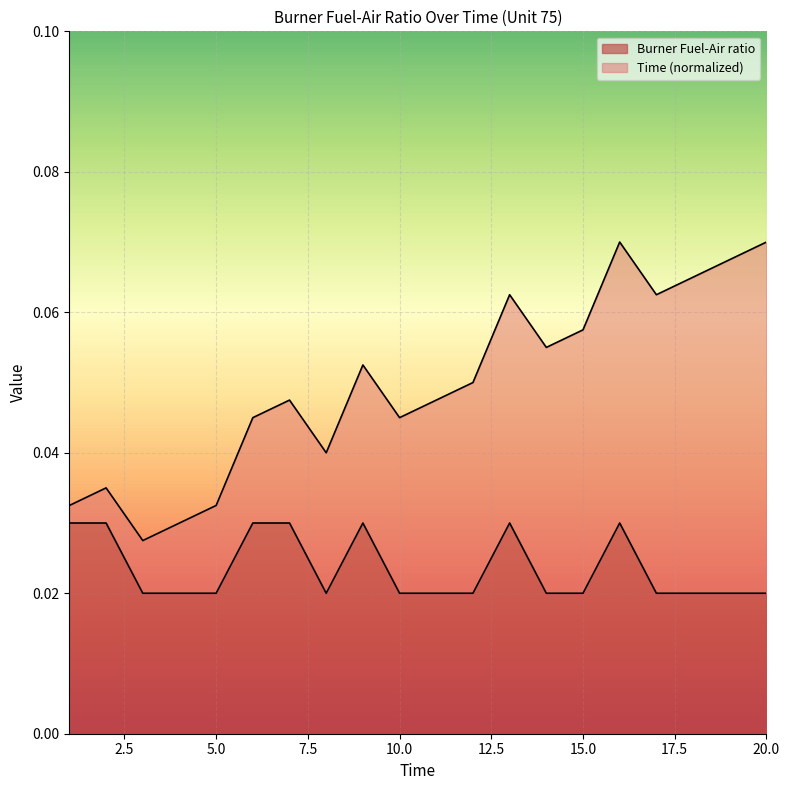

Rank the categories by value from highest to lowest.

1, 2, 6, 7, 9, 13, 16, 3, 4, 5, 8, 10, 11, 12, 14, 15, 17, 18, 19, 20